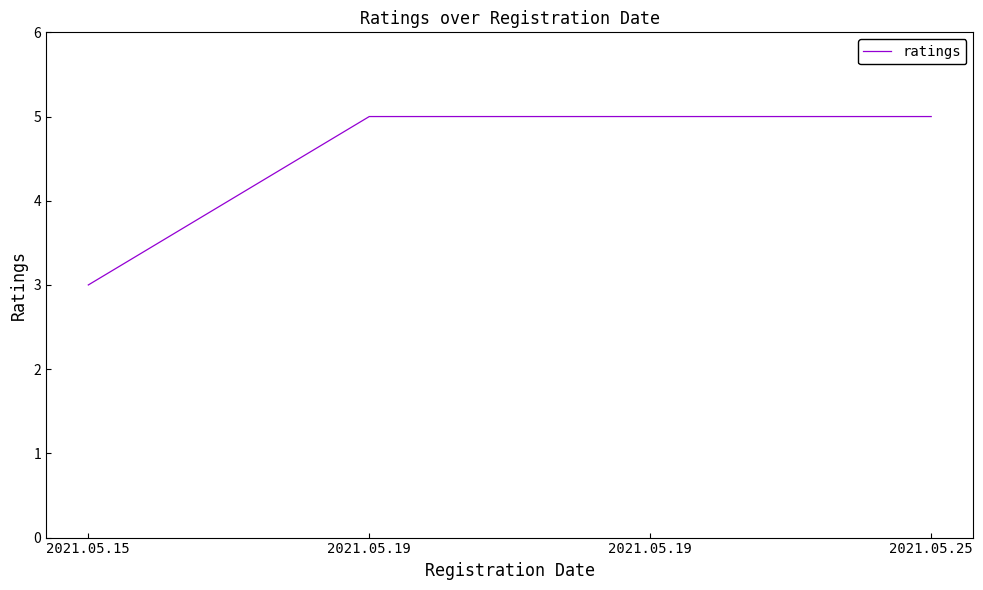

Does the chart have visible grid lines?

No